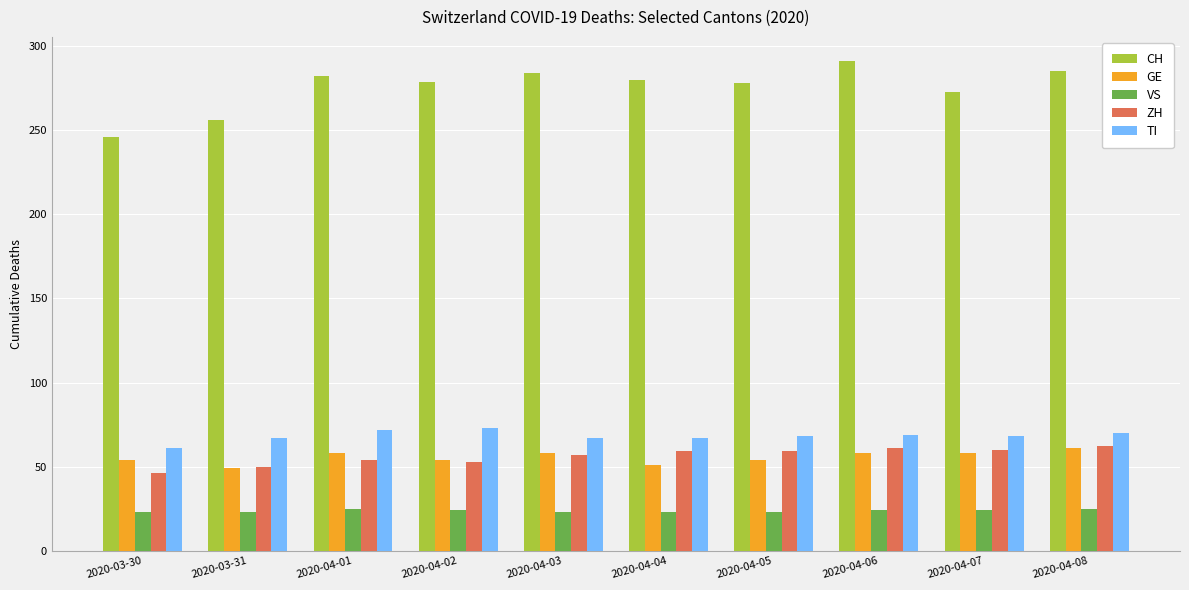

What is the value of the VS bar at the 2nd from the left?

23